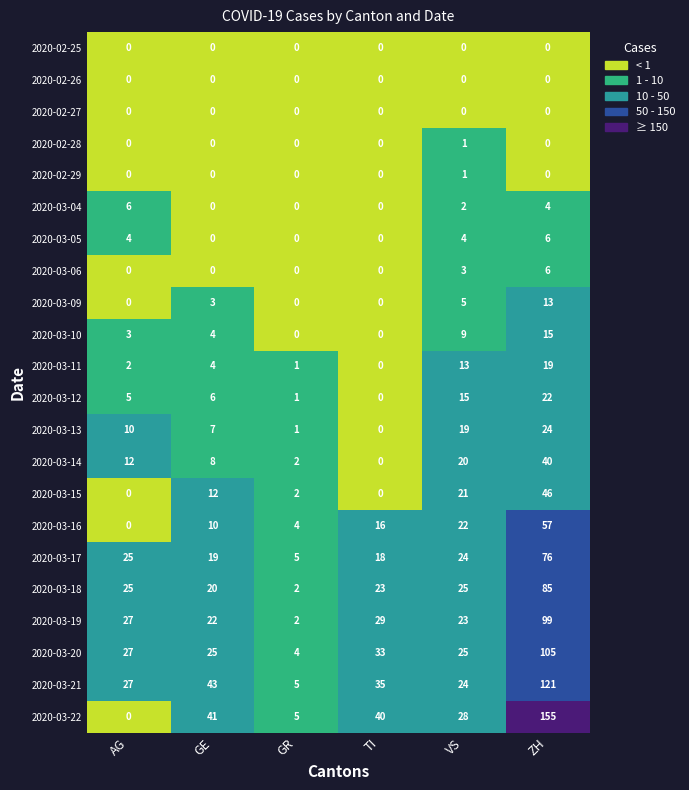

At how many categories does at least one series exceed 35?

3